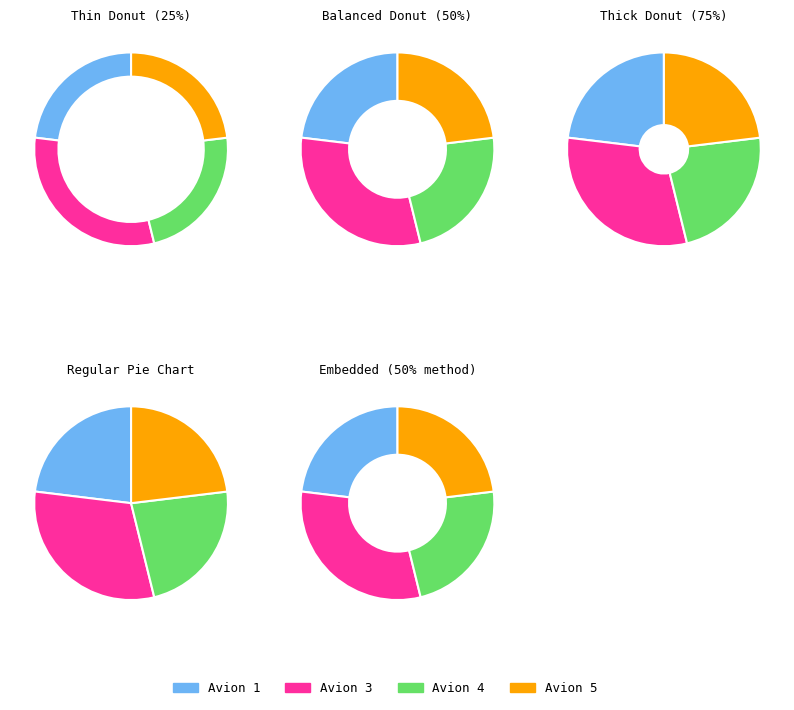

How many segments does this pie chart have?

4